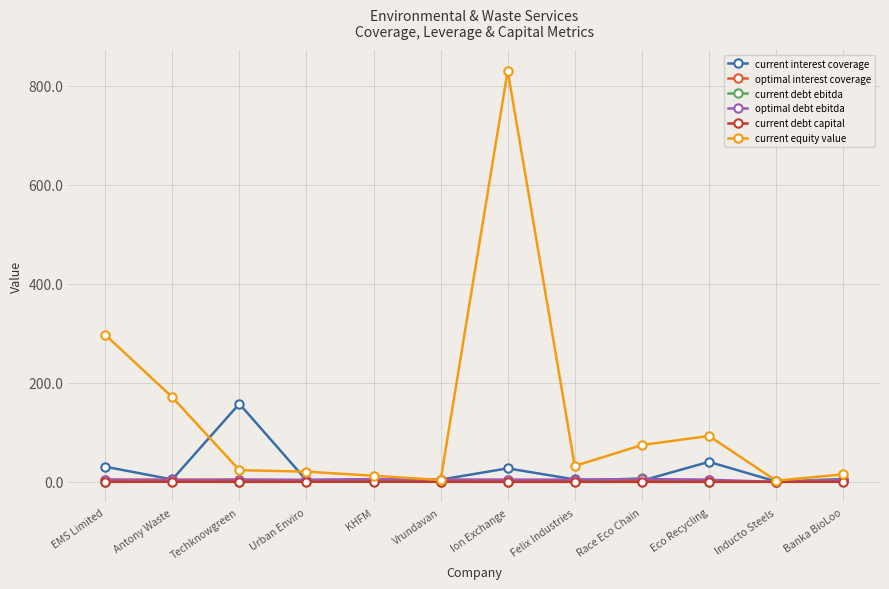

What is the difference between the maximum and minimum values in the optimal debt ebitda series?

5.7